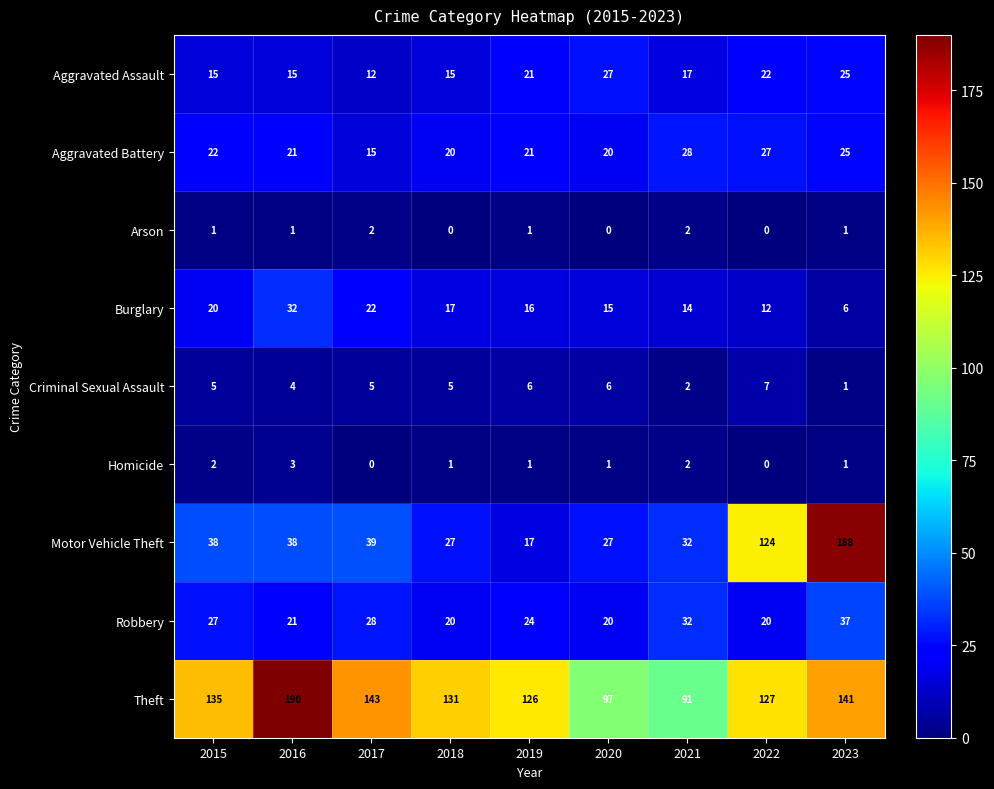

What is the difference between the maximum and minimum values in the Aggravated Assault series?

15